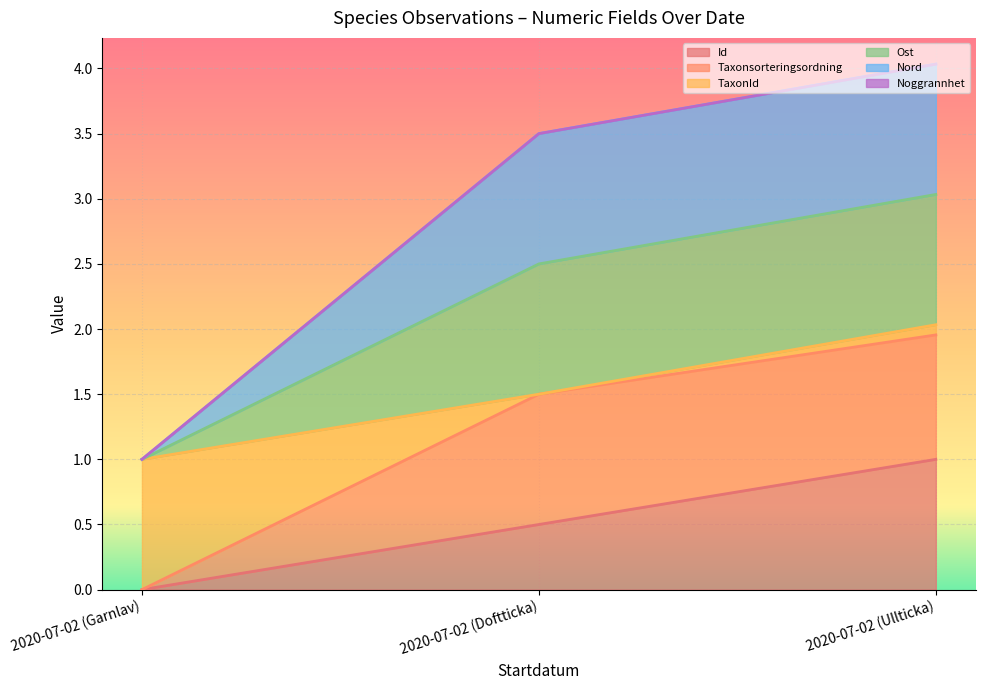

What is the maximum value for Nord?

4.0